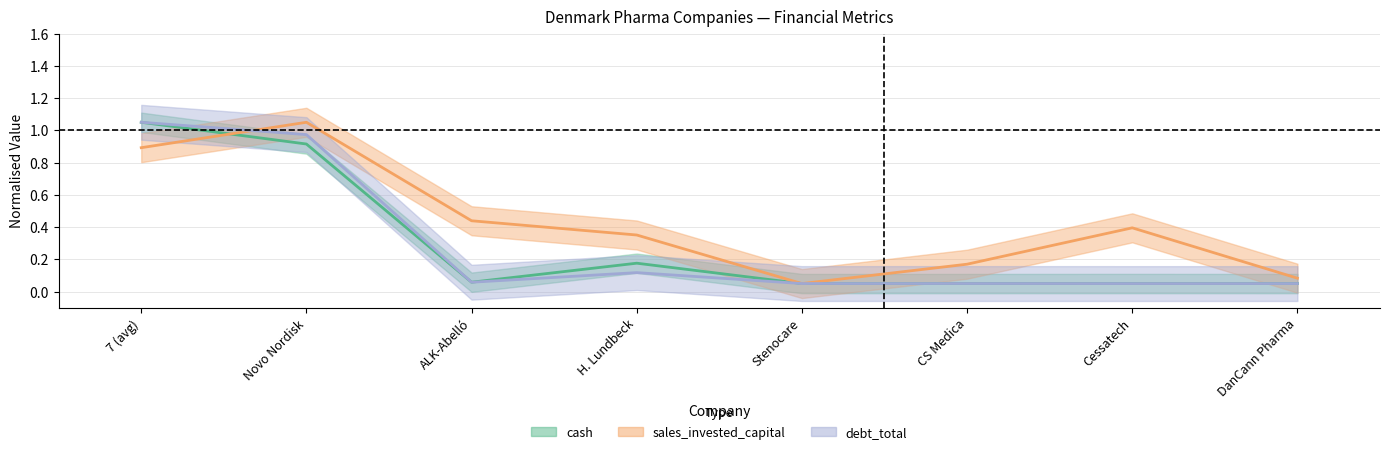

List the labels in order of cash value, smallest first.

CS Medica, Stenocare, DanCann Pharma, Cessatech, ALK-Abelló, H. Lundbeck, Novo Nordisk, 7 (avg)